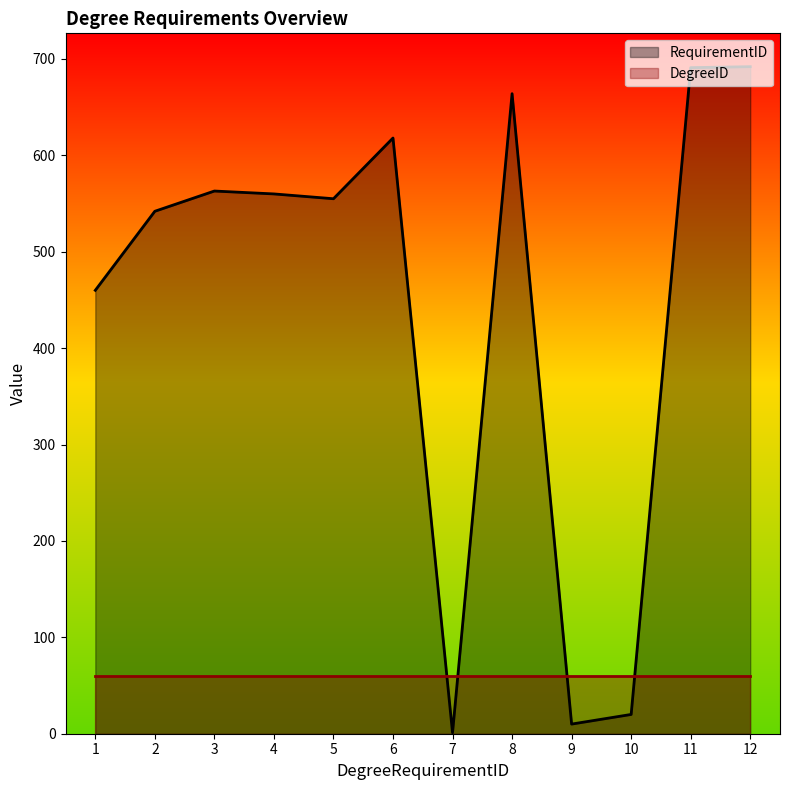

Rank the series by their average value, from highest to lowest.

RequirementID, DegreeID